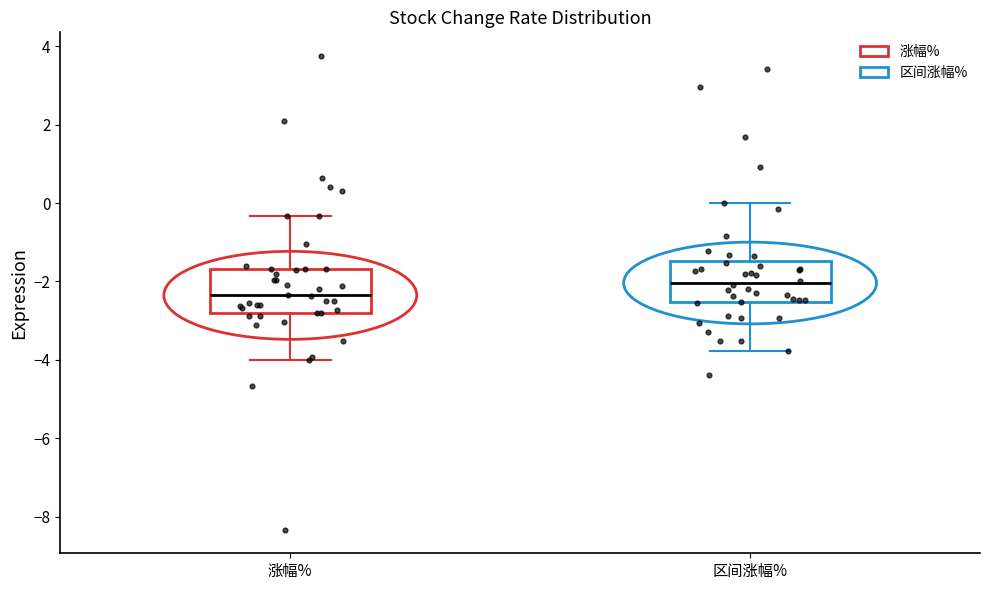

Where is the lower edge of the box for 涨幅% on the y-axis? The values are not printed on the chart, so give them approximately, as read against the axis.

-2.8